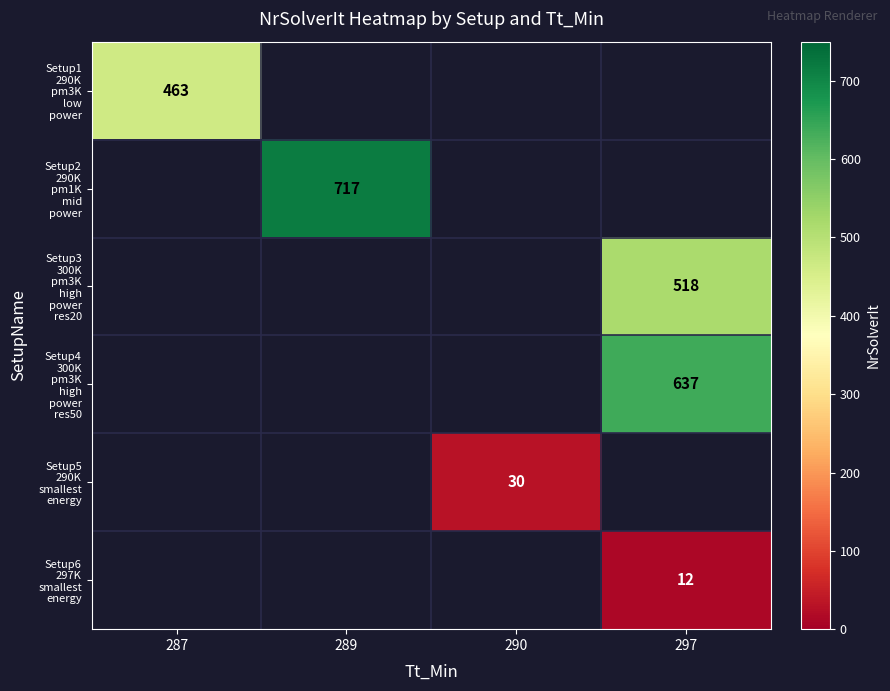

What is the maximum value for Setup1 290K pm3K low power?

463.0